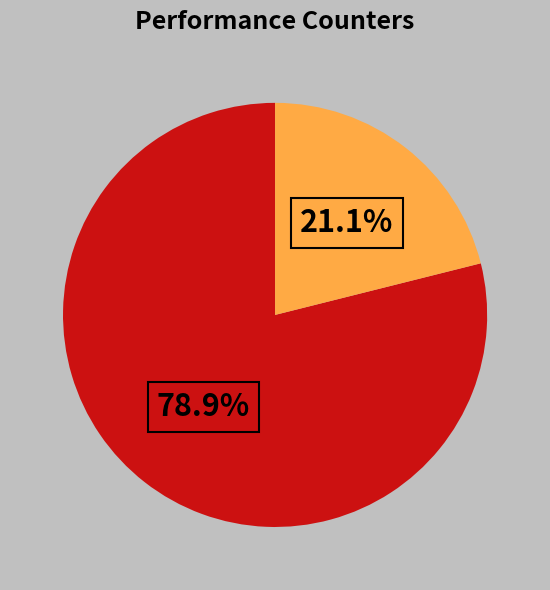

Is there a majority slice in this chart?

Yes